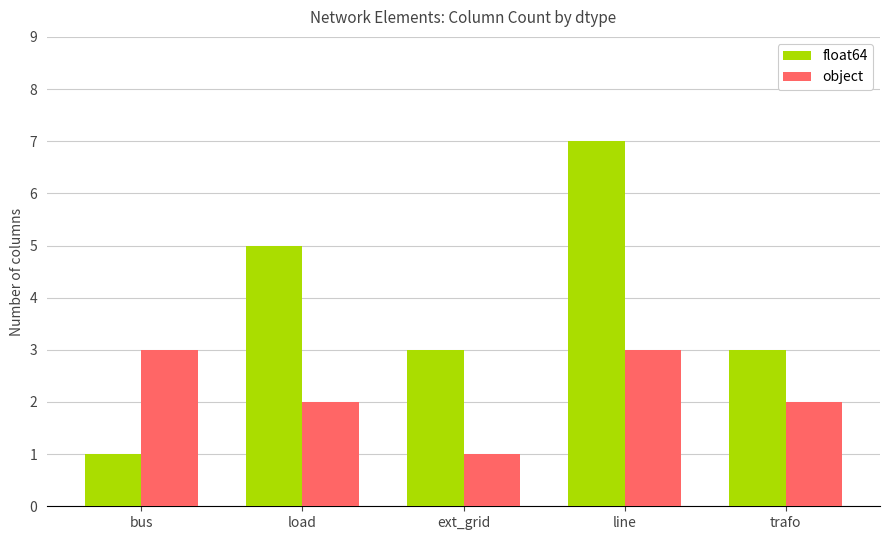

How many data points does each series have?

5